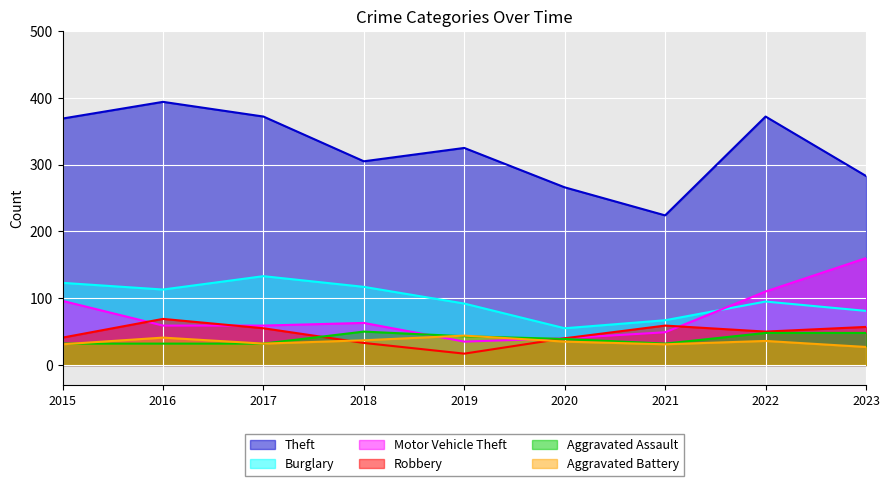

List the series in order of their peak value, highest first.

Theft, Motor Vehicle Theft, Burglary, Robbery, Aggravated Assault, Aggravated Battery